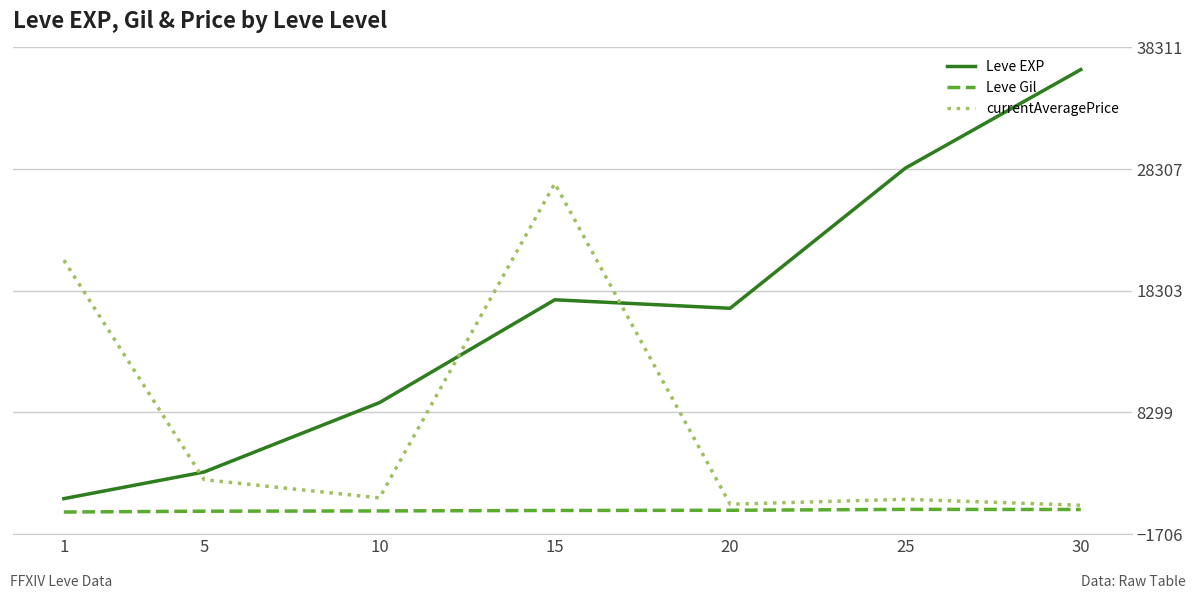

What is the total value across all series at 15?

44937.8